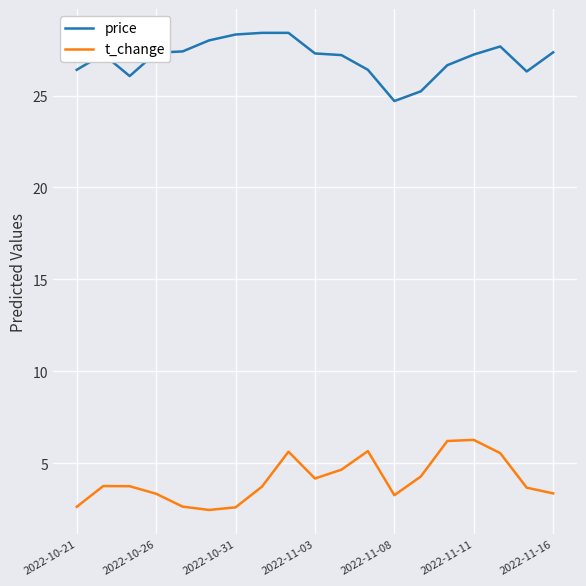

What is the highest value of the t_change series?

6.3